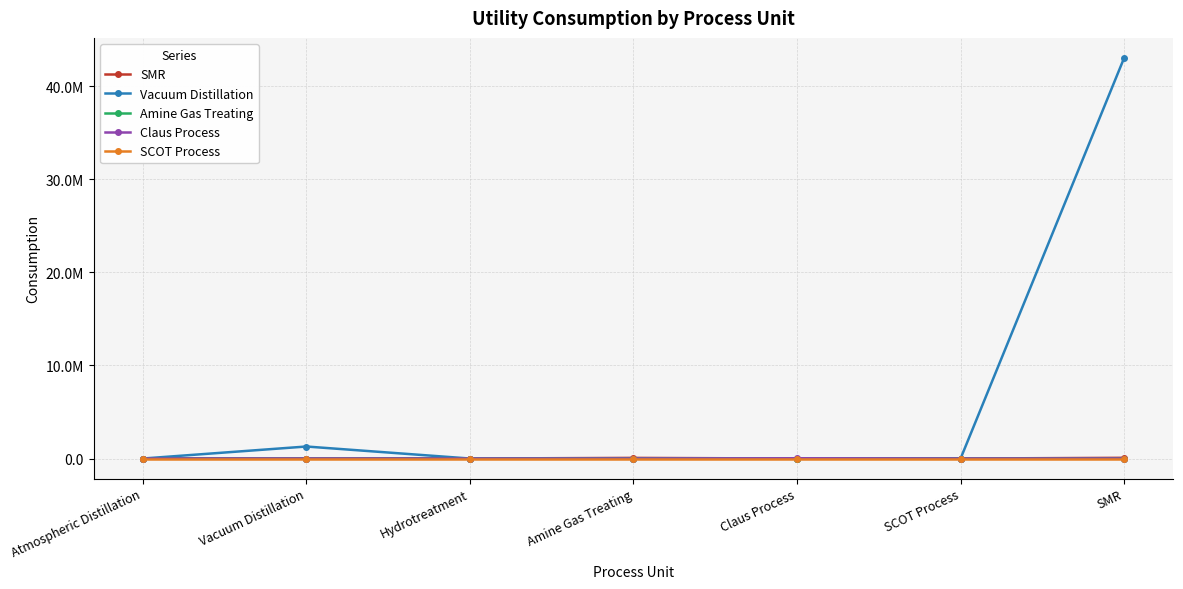

In SMR, how many points are higher than both neighbors (excluding endpoints)?

1